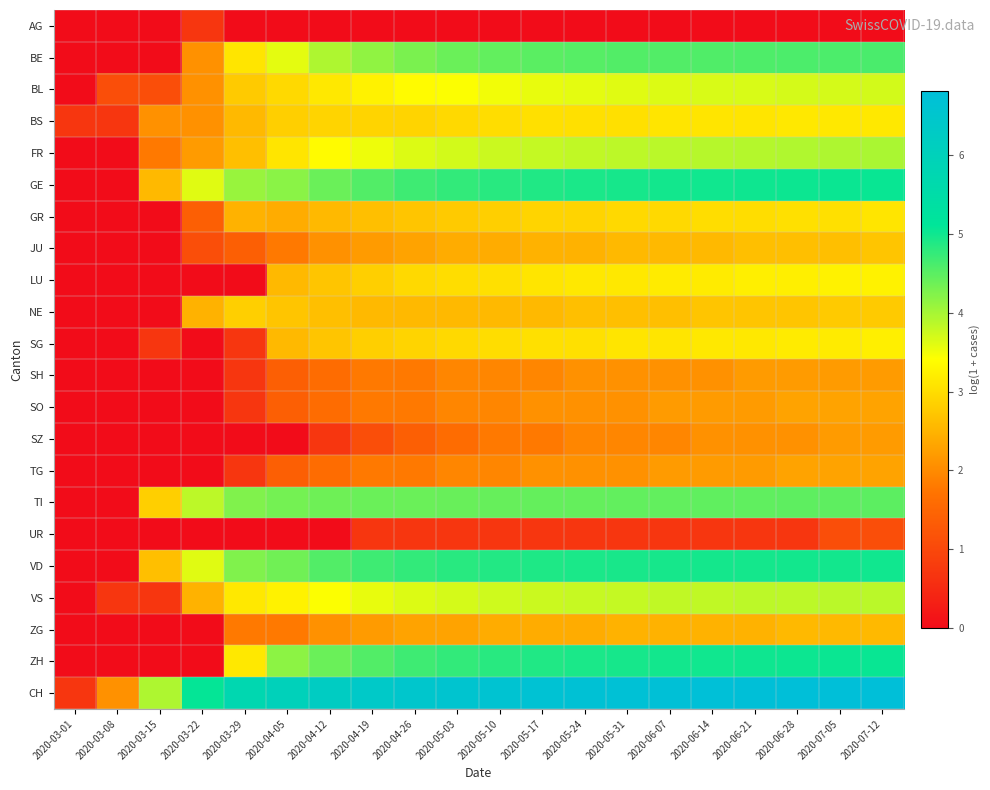

Reading right to left, list all the values displayed in this chart.

AG: 2020-07-12=0.0	2020-07-05=0.0	2020-06-28=0.0	2020-06-21=0.0	2020-06-14=0.0	2020-06-07=0.0	2020-05-31=0.0	2020-05-24=0.0	2020-05-17=0.0	2020-05-10=0.0	2020-05-03=0.0	2020-04-26=0.0	2020-04-19=0.0	2020-04-12=0.0	2020-04-05=0.0	2020-03-29=0.0	2020-03-22=0.7	2020-03-15=0.0	2020-03-08=0.0	2020-03-01=0.0
BE: 2020-07-12=4.6	2020-07-05=4.6	2020-06-28=4.6	2020-06-21=4.6	2020-06-14=4.6	2020-06-07=4.6	2020-05-31=4.6	2020-05-24=4.5	2020-05-17=4.5	2020-05-10=4.5	2020-05-03=4.4	2020-04-26=4.3	2020-04-19=4.1	2020-04-12=4.0	2020-04-05=3.6	2020-03-29=3.1	2020-03-22=2.1	2020-03-15=0.0	2020-03-08=0.0	2020-03-01=0.0
BL: 2020-07-12=3.7	2020-07-05=3.7	2020-06-28=3.7	2020-06-21=3.7	2020-06-14=3.7	2020-06-07=3.6	2020-05-31=3.6	2020-05-24=3.6	2020-05-17=3.6	2020-05-10=3.5	2020-05-03=3.4	2020-04-26=3.4	2020-04-19=3.3	2020-04-12=3.1	2020-04-05=2.9	2020-03-29=2.8	2020-03-22=2.1	2020-03-15=1.1	2020-03-08=1.1	2020-03-01=0.0
BS: 2020-07-12=3.1	2020-07-05=3.1	2020-06-28=3.1	2020-06-21=3.1	2020-06-14=3.1	2020-06-07=3.1	2020-05-31=3.0	2020-05-24=3.0	2020-05-17=3.0	2020-05-10=3.0	2020-05-03=2.9	2020-04-26=2.9	2020-04-19=2.9	2020-04-12=2.9	2020-04-05=2.8	2020-03-29=2.6	2020-03-22=2.1	2020-03-15=2.1	2020-03-08=0.7	2020-03-01=0.7
FR: 2020-07-12=4.0	2020-07-05=4.0	2020-06-28=3.9	2020-06-21=3.9	2020-06-14=3.9	2020-06-07=3.9	2020-05-31=3.9	2020-05-24=3.8	2020-05-17=3.8	2020-05-10=3.8	2020-05-03=3.7	2020-04-26=3.6	2020-04-19=3.5	2020-04-12=3.4	2020-04-05=3.1	2020-03-29=2.6	2020-03-22=2.2	2020-03-15=1.8	2020-03-08=0.0	2020-03-01=0.0
GE: 2020-07-12=5.0	2020-07-05=5.0	2020-06-28=5.0	2020-06-21=5.0	2020-06-14=5.0	2020-06-07=5.0	2020-05-31=5.0	2020-05-24=4.9	2020-05-17=4.9	2020-05-10=4.8	2020-05-03=4.8	2020-04-26=4.7	2020-04-19=4.6	2020-04-12=4.4	2020-04-05=4.2	2020-03-29=4.1	2020-03-22=3.6	2020-03-15=2.6	2020-03-08=0.0	2020-03-01=0.0
GR: 2020-07-12=3.1	2020-07-05=3.0	2020-06-28=3.0	2020-06-21=3.0	2020-06-14=3.0	2020-06-07=2.9	2020-05-31=2.9	2020-05-24=2.9	2020-05-17=2.9	2020-05-10=2.8	2020-05-03=2.8	2020-04-26=2.7	2020-04-19=2.6	2020-04-12=2.6	2020-04-05=2.4	2020-03-29=2.5	2020-03-22=1.4	2020-03-15=0.0	2020-03-08=0.0	2020-03-01=0.0
JU: 2020-07-12=2.7	2020-07-05=2.6	2020-06-28=2.6	2020-06-21=2.6	2020-06-14=2.6	2020-06-07=2.6	2020-05-31=2.6	2020-05-24=2.5	2020-05-17=2.5	2020-05-10=2.4	2020-05-03=2.4	2020-04-26=2.3	2020-04-19=2.2	2020-04-12=2.1	2020-04-05=1.8	2020-03-29=1.4	2020-03-22=1.1	2020-03-15=0.0	2020-03-08=0.0	2020-03-01=0.0
LU: 2020-07-12=3.3	2020-07-05=3.3	2020-06-28=3.2	2020-06-21=3.2	2020-06-14=3.2	2020-06-07=3.2	2020-05-31=3.1	2020-05-24=3.1	2020-05-17=3.1	2020-05-10=3.0	2020-05-03=3.0	2020-04-26=2.9	2020-04-19=2.8	2020-04-12=2.7	2020-04-05=2.6	2020-03-29=0.0	2020-03-22=0.0	2020-03-15=0.0	2020-03-08=0.0	2020-03-01=0.0
NE: 2020-07-12=2.8	2020-07-05=2.8	2020-06-28=2.7	2020-06-21=2.7	2020-06-14=2.7	2020-06-07=2.6	2020-05-31=2.6	2020-05-24=2.6	2020-05-17=2.6	2020-05-10=2.6	2020-05-03=2.6	2020-04-26=2.6	2020-04-19=2.6	2020-04-12=2.6	2020-04-05=2.7	2020-03-29=2.8	2020-03-22=2.5	2020-03-15=0.0	2020-03-08=0.0	2020-03-01=0.0
SG: 2020-07-12=3.2	2020-07-05=3.2	2020-06-28=3.2	2020-06-21=3.1	2020-06-14=3.1	2020-06-07=3.1	2020-05-31=3.1	2020-05-24=3.0	2020-05-17=3.0	2020-05-10=3.0	2020-05-03=2.9	2020-04-26=2.9	2020-04-19=2.8	2020-04-12=2.7	2020-04-05=2.6	2020-03-29=0.7	2020-03-22=0.0	2020-03-15=0.7	2020-03-08=0.0	2020-03-01=0.0
SH: 2020-07-12=2.2	2020-07-05=2.2	2020-06-28=2.2	2020-06-21=2.2	2020-06-14=2.1	2020-06-07=2.1	2020-05-31=2.1	2020-05-24=2.1	2020-05-17=1.9	2020-05-10=1.9	2020-05-03=1.9	2020-04-26=1.8	2020-04-19=1.8	2020-04-12=1.6	2020-04-05=1.4	2020-03-29=0.7	2020-03-22=0.0	2020-03-15=0.0	2020-03-08=0.0	2020-03-01=0.0
SO: 2020-07-12=2.3	2020-07-05=2.3	2020-06-28=2.3	2020-06-21=2.2	2020-06-14=2.2	2020-06-07=2.2	2020-05-31=2.1	2020-05-24=2.1	2020-05-17=2.1	2020-05-10=1.9	2020-05-03=1.9	2020-04-26=1.8	2020-04-19=1.8	2020-04-12=1.6	2020-04-05=1.4	2020-03-29=0.7	2020-03-22=0.0	2020-03-15=0.0	2020-03-08=0.0	2020-03-01=0.0
SZ: 2020-07-12=2.2	2020-07-05=2.2	2020-06-28=2.1	2020-06-21=2.1	2020-06-14=2.1	2020-06-07=1.9	2020-05-31=1.9	2020-05-24=1.9	2020-05-17=1.8	2020-05-10=1.8	2020-05-03=1.6	2020-04-26=1.4	2020-04-19=1.1	2020-04-12=0.7	2020-04-05=0.0	2020-03-29=0.0	2020-03-22=0.0	2020-03-15=0.0	2020-03-08=0.0	2020-03-01=0.0
TG: 2020-07-12=2.3	2020-07-05=2.3	2020-06-28=2.3	2020-06-21=2.2	2020-06-14=2.2	2020-06-07=2.2	2020-05-31=2.1	2020-05-24=2.1	2020-05-17=2.1	2020-05-10=1.9	2020-05-03=1.9	2020-04-26=1.8	2020-04-19=1.8	2020-04-12=1.6	2020-04-05=1.4	2020-03-29=0.7	2020-03-22=0.0	2020-03-15=0.0	2020-03-08=0.0	2020-03-01=0.0
TI: 2020-07-12=4.5	2020-07-05=4.5	2020-06-28=4.5	2020-06-21=4.5	2020-06-14=4.5	2020-06-07=4.5	2020-05-31=4.5	2020-05-24=4.4	2020-05-17=4.4	2020-05-10=4.4	2020-05-03=4.4	2020-04-26=4.4	2020-04-19=4.4	2020-04-12=4.4	2020-04-05=4.3	2020-03-29=4.2	2020-03-22=3.9	2020-03-15=2.8	2020-03-08=0.0	2020-03-01=0.0
UR: 2020-07-12=1.1	2020-07-05=1.1	2020-06-28=0.7	2020-06-21=0.7	2020-06-14=0.7	2020-06-07=0.7	2020-05-31=0.7	2020-05-24=0.7	2020-05-17=0.7	2020-05-10=0.7	2020-05-03=0.7	2020-04-26=0.7	2020-04-19=0.7	2020-04-12=0.0	2020-04-05=0.0	2020-03-29=0.0	2020-03-22=0.0	2020-03-15=0.0	2020-03-08=0.0	2020-03-01=0.0
VD: 2020-07-12=5.0	2020-07-05=5.0	2020-06-28=5.0	2020-06-21=5.0	2020-06-14=5.0	2020-06-07=5.0	2020-05-31=4.9	2020-05-24=4.9	2020-05-17=4.9	2020-05-10=4.9	2020-05-03=4.8	2020-04-26=4.8	2020-04-19=4.7	2020-04-12=4.6	2020-04-05=4.4	2020-03-29=4.2	2020-03-22=3.6	2020-03-15=2.6	2020-03-08=0.0	2020-03-01=0.0
VS: 2020-07-12=3.9	2020-07-05=3.9	2020-06-28=3.9	2020-06-21=3.9	2020-06-14=3.8	2020-06-07=3.8	2020-05-31=3.8	2020-05-24=3.8	2020-05-17=3.8	2020-05-10=3.7	2020-05-03=3.7	2020-04-26=3.6	2020-04-19=3.6	2020-04-12=3.4	2020-04-05=3.3	2020-03-29=3.1	2020-03-22=2.5	2020-03-15=0.7	2020-03-08=0.7	2020-03-01=0.0
ZG: 2020-07-12=2.6	2020-07-05=2.6	2020-06-28=2.6	2020-06-21=2.5	2020-06-14=2.5	2020-06-07=2.5	2020-05-31=2.5	2020-05-24=2.4	2020-05-17=2.4	2020-05-10=2.4	2020-05-03=2.3	2020-04-26=2.3	2020-04-19=2.2	2020-04-12=2.1	2020-04-05=1.8	2020-03-29=1.8	2020-03-22=0.0	2020-03-15=0.0	2020-03-08=0.0	2020-03-01=0.0
ZH: 2020-07-12=5.0	2020-07-05=5.0	2020-06-28=5.0	2020-06-21=5.0	2020-06-14=5.0	2020-06-07=5.0	2020-05-31=5.0	2020-05-24=4.9	2020-05-17=4.9	2020-05-10=4.8	2020-05-03=4.8	2020-04-26=4.7	2020-04-19=4.6	2020-04-12=4.4	2020-04-05=4.2	2020-03-29=3.1	2020-03-22=0.0	2020-03-15=0.0	2020-03-08=0.0	2020-03-01=0.0
CH: 2020-07-12=6.8	2020-07-05=6.8	2020-06-28=6.8	2020-06-21=6.8	2020-06-14=6.8	2020-06-07=6.8	2020-05-31=6.7	2020-05-24=6.7	2020-05-17=6.7	2020-05-10=6.6	2020-05-03=6.6	2020-04-26=6.5	2020-04-19=6.4	2020-04-12=6.2	2020-04-05=6.0	2020-03-29=5.7	2020-03-22=5.1	2020-03-15=4.0	2020-03-08=2.1	2020-03-01=0.7